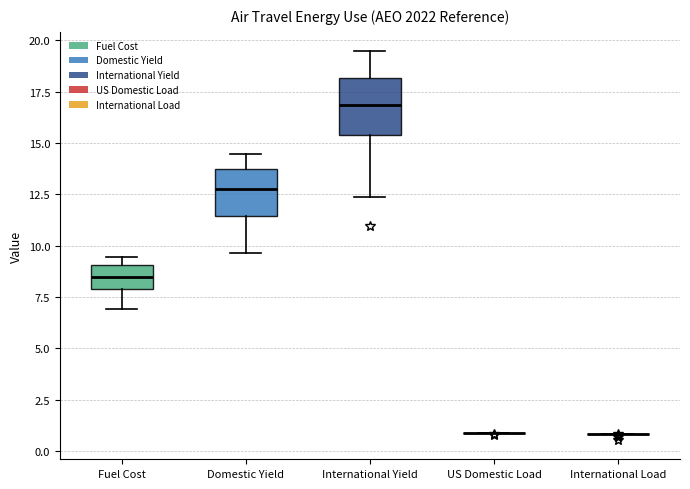

Reading left to right, read every box against the y-axis: the position of its median line, the range the box covers, and the ends of its whiskers. The values are not printed on the chart, so give them approximately, as read against the axis.

Fuel Cost: median 8.5, box 8.0 to 9.0, whiskers 7.0 to 9.5
Domestic Yield: median 12.5, box 11.5 to 13.5, whiskers 9.5 to 14.5
International Yield: median 17.0, box 15.5 to 18.0, whiskers 12.5 to 19.5
US Domestic Load: box collapsed to a line at 1.0, whiskers 1.0 to 1.0
International Load: box collapsed to a line at 1.0, whiskers 1.0 to 1.0